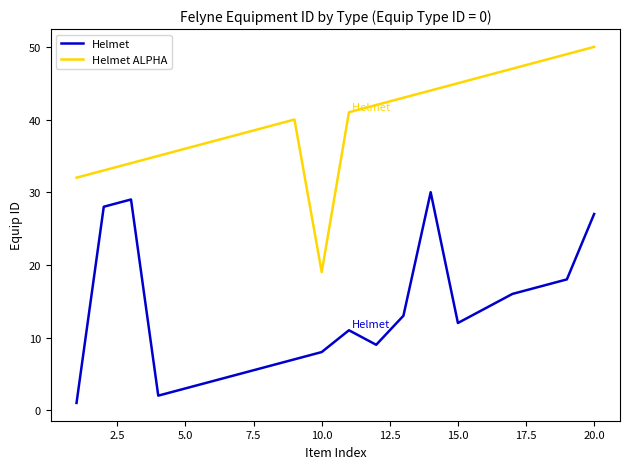

At how many categories does at least one series exceed 14?

20